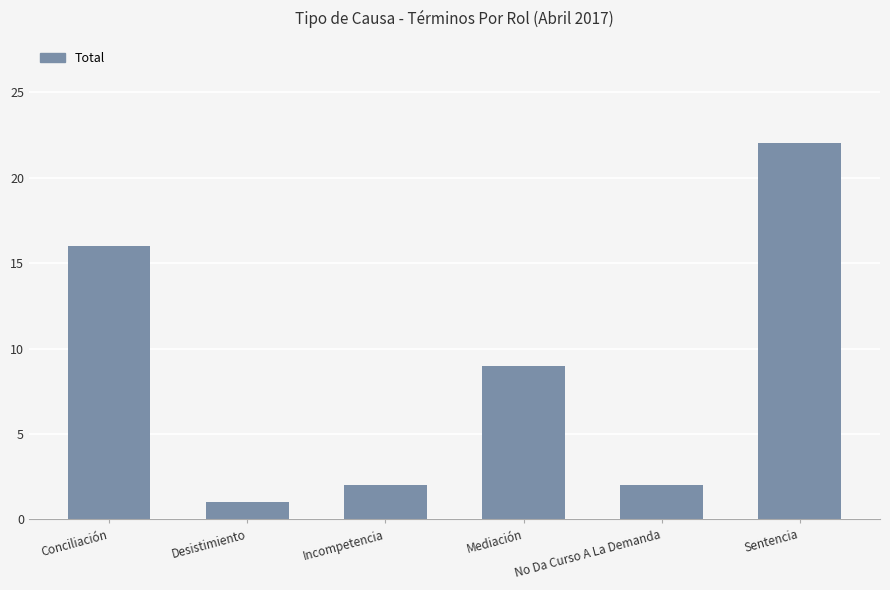

The chart shows a value of 22 at Conciliación. True or false?

False